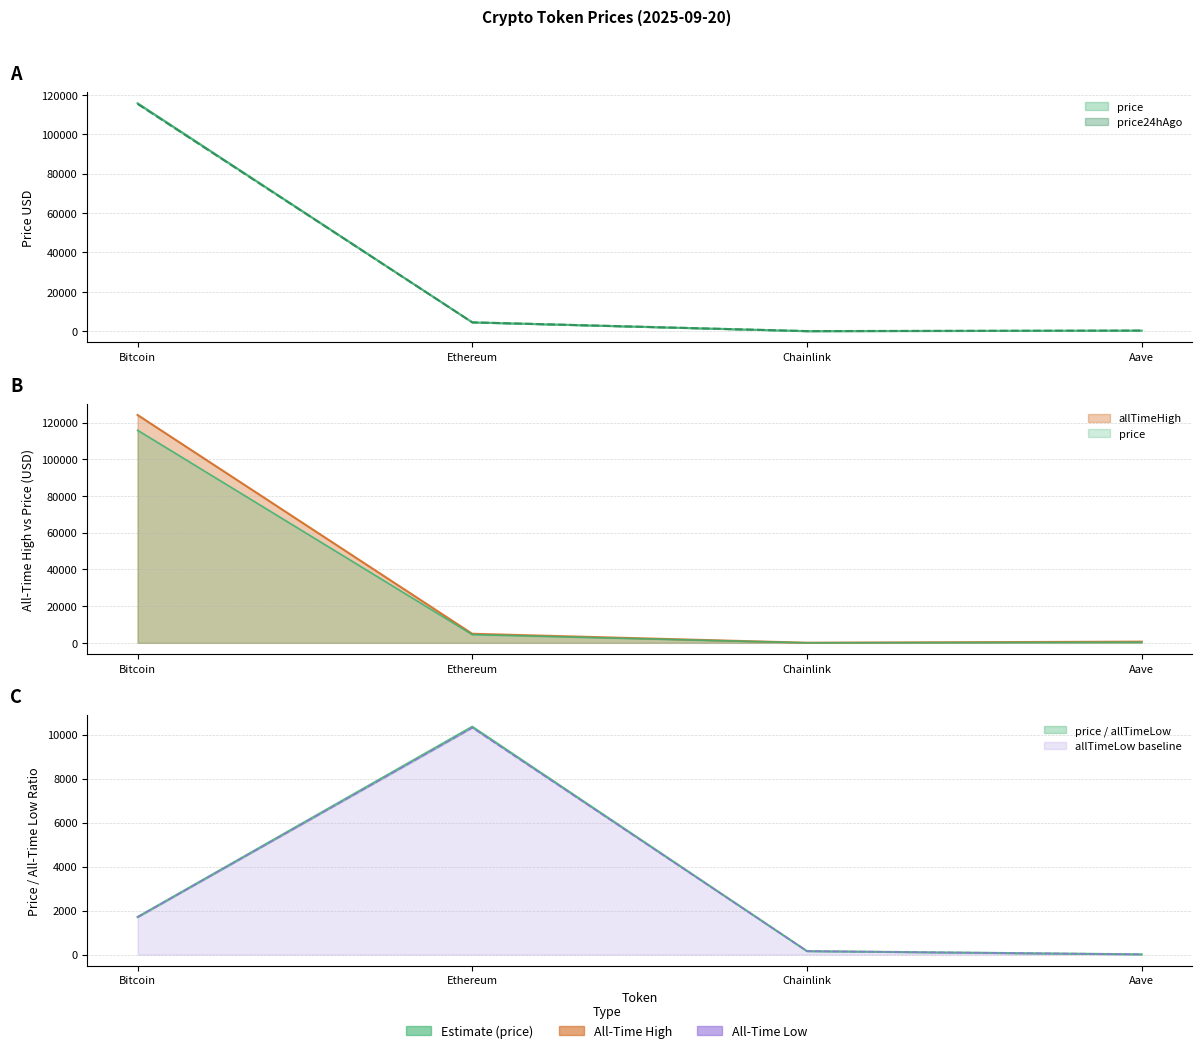

What is the label of the 2nd point from the left?

Ethereum